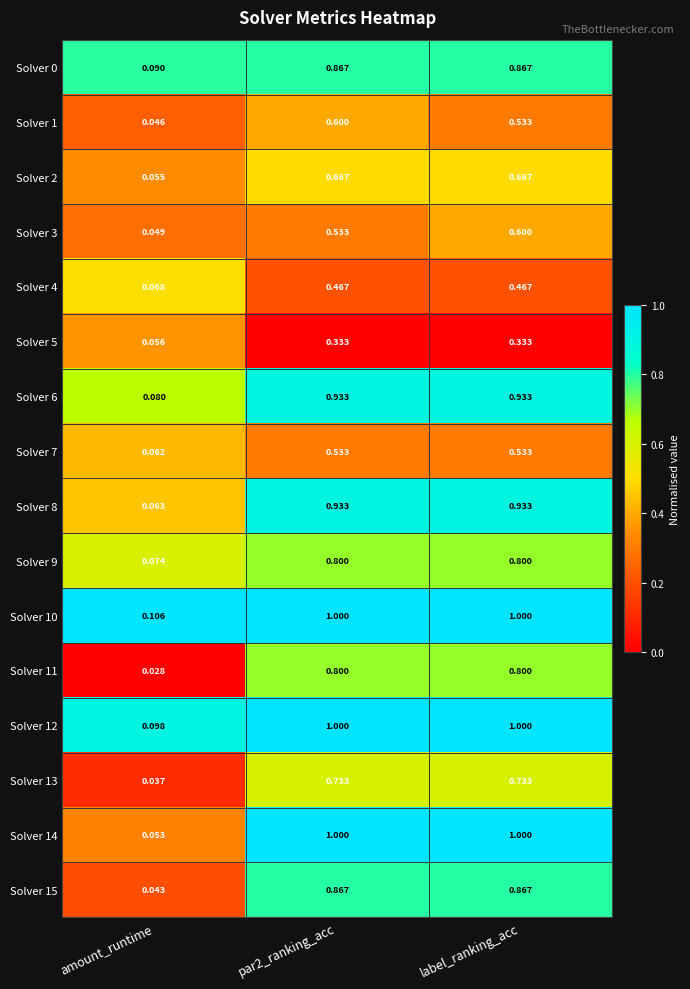

Where is Solver 10 nearest to the value 0?

amount_runtime